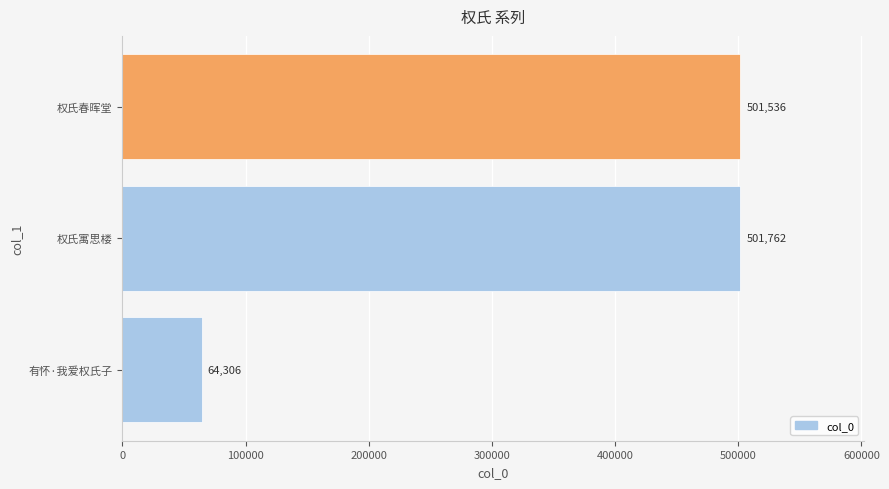

The value at 权氏寓思楼 is 501762. True or false?

True